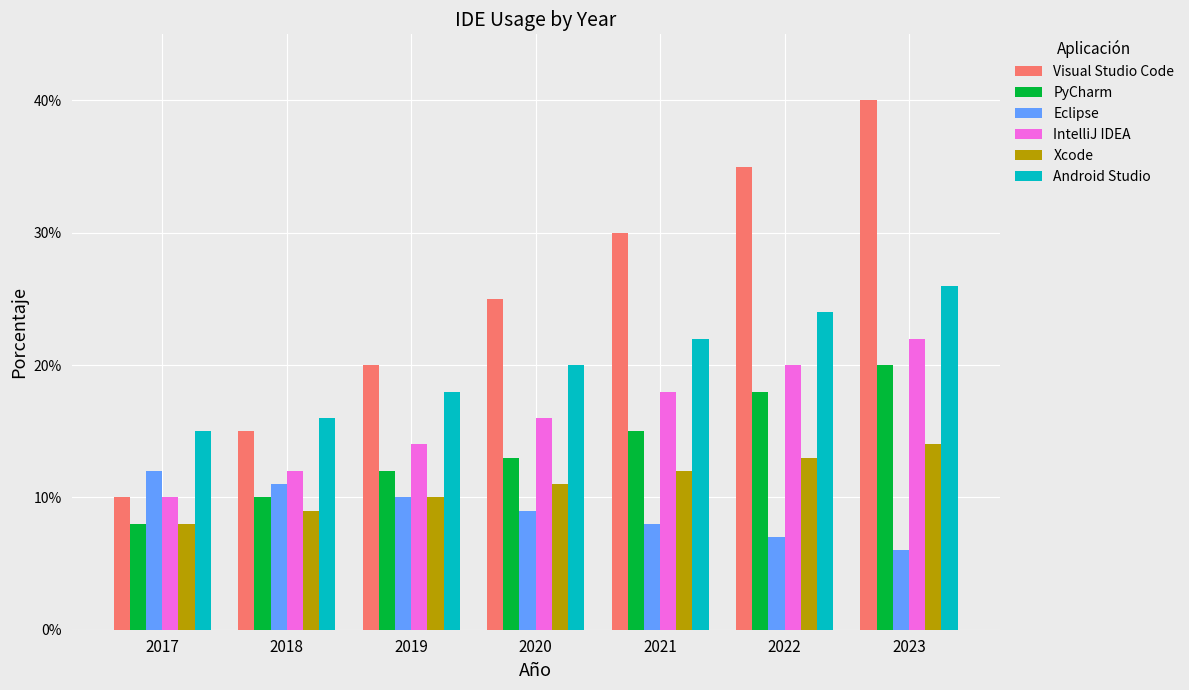

At which label does Visual Studio Code reach its peak?

2023